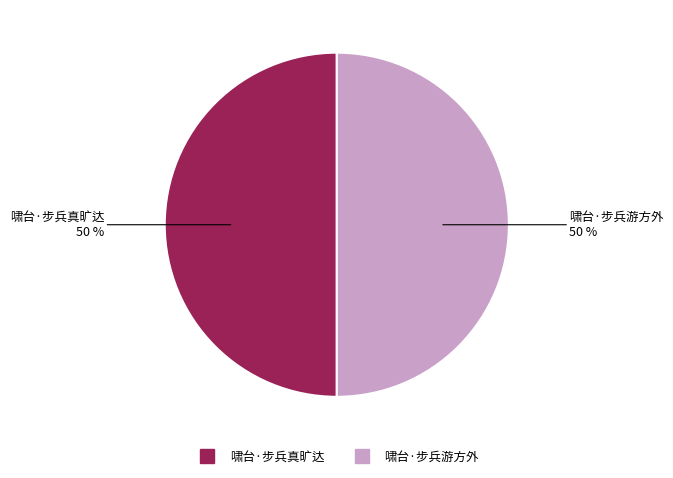

Is the sum of 啸台·步兵真旷达 and 啸台·步兵游方外 greater than half?

Yes